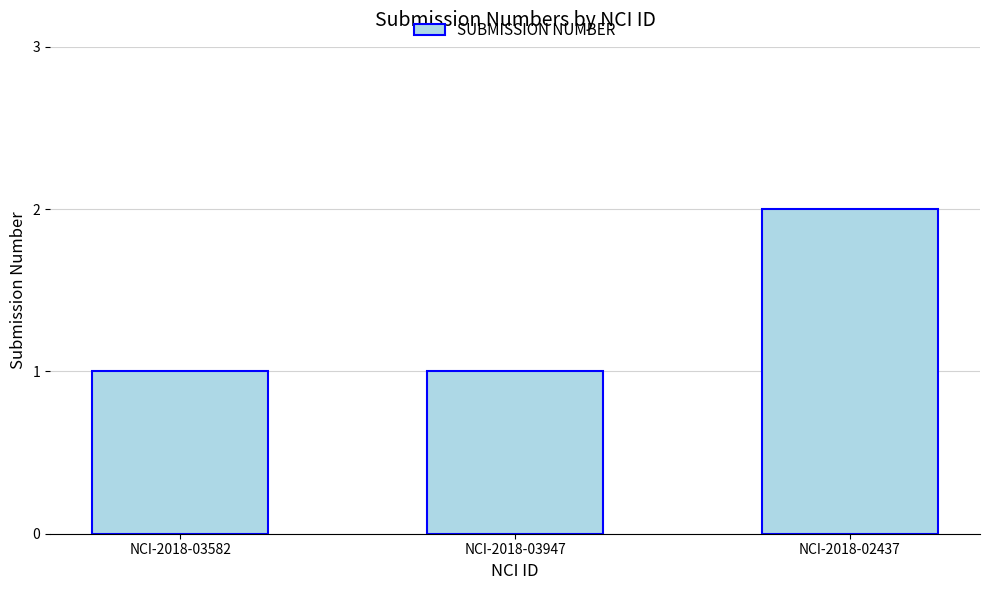

How many data points does each series have?

3